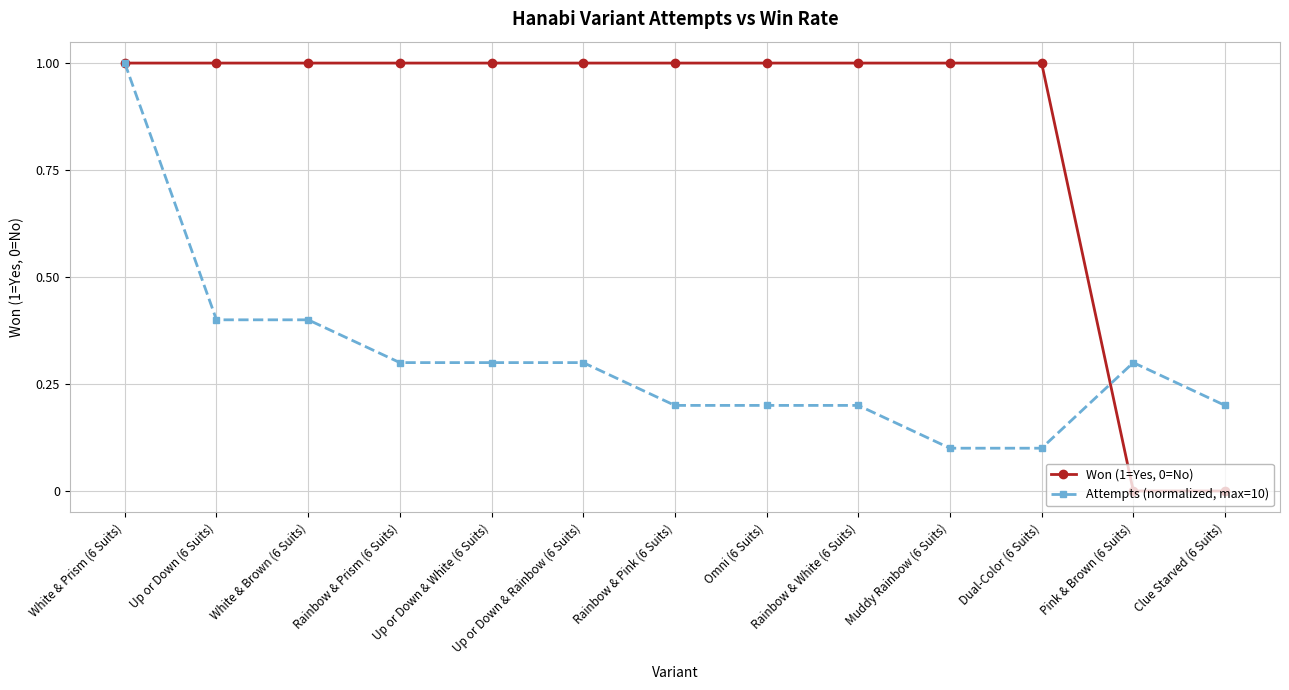

True or false: Attempts (normalized, max=10) has more than 0 points higher than both neighbors.

True